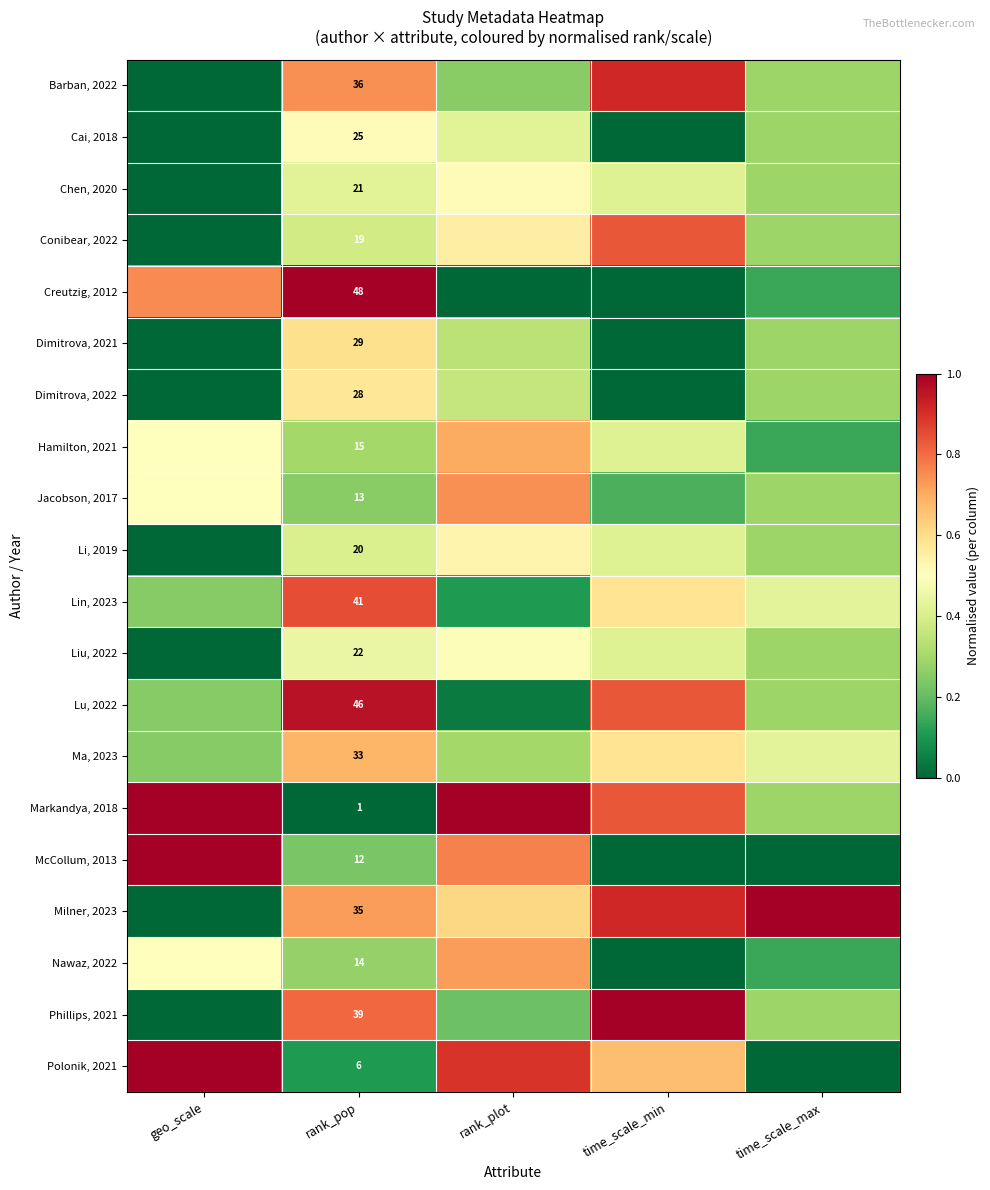

The value of Ma, 2023 at rank_plot is 0.2. True or false?

False